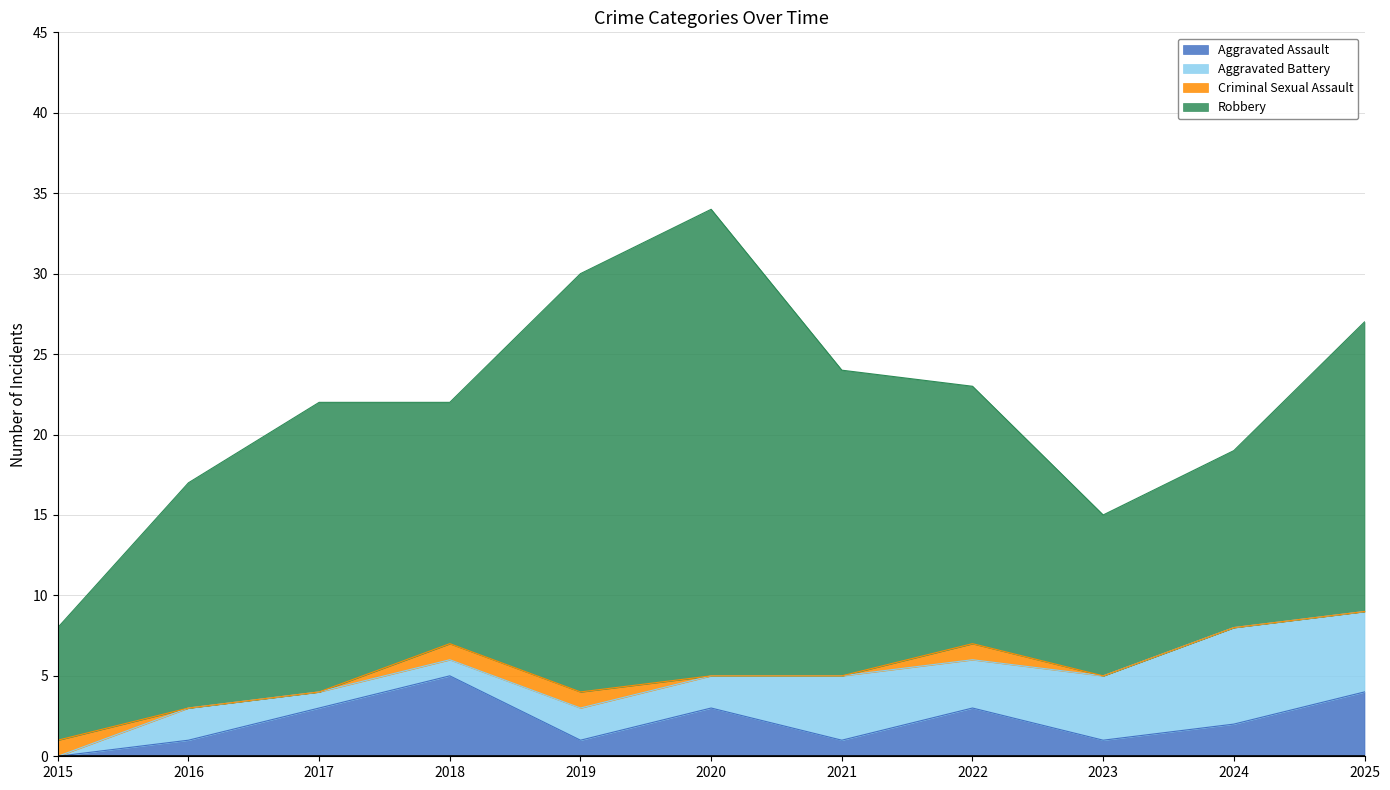

Which has a higher value, 2025 or 2024?

2025